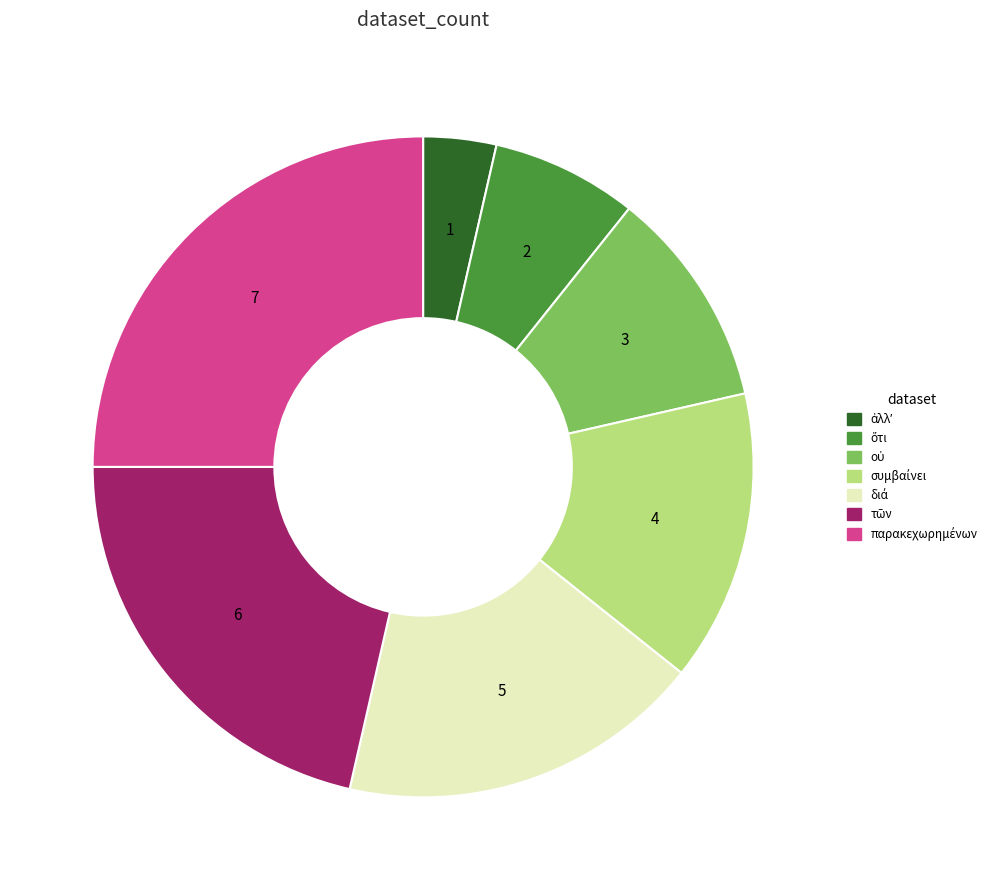

Does any single category account for the majority?

No